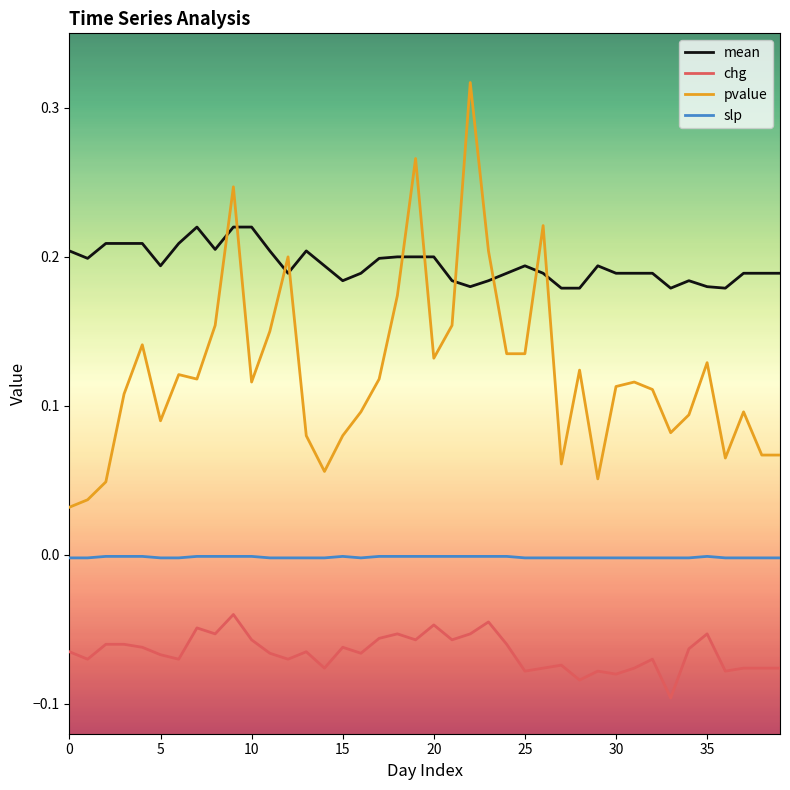

What is the sum of all mean values?

7.8